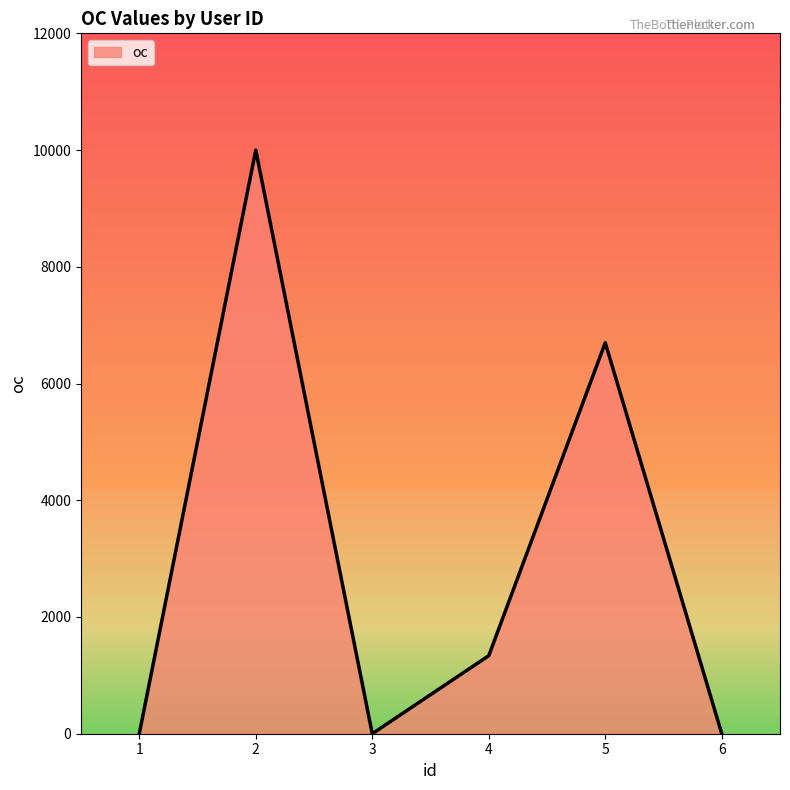

How many interior local valleys (lower than both neighbors) does the data have?

1